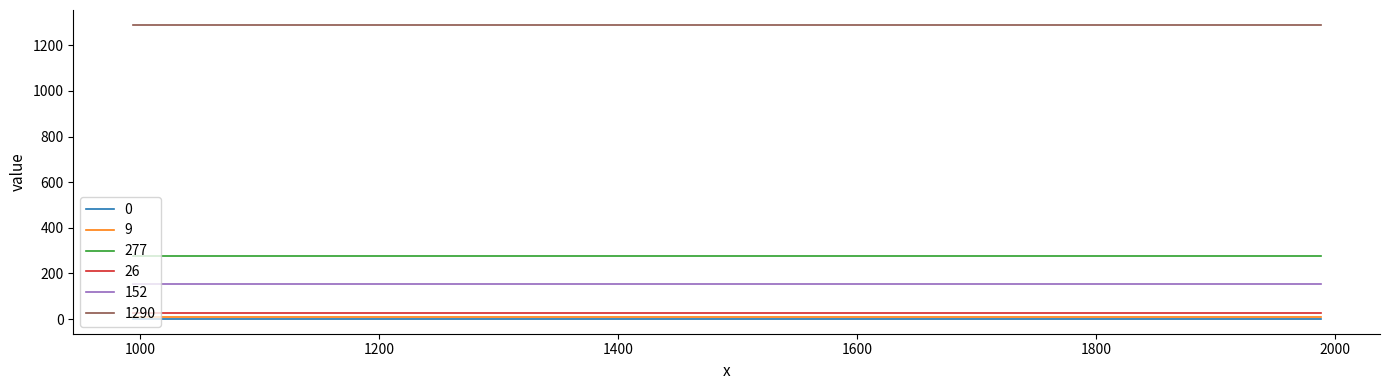

What is the sum of the 1290 values at 1988 and 994?

2580